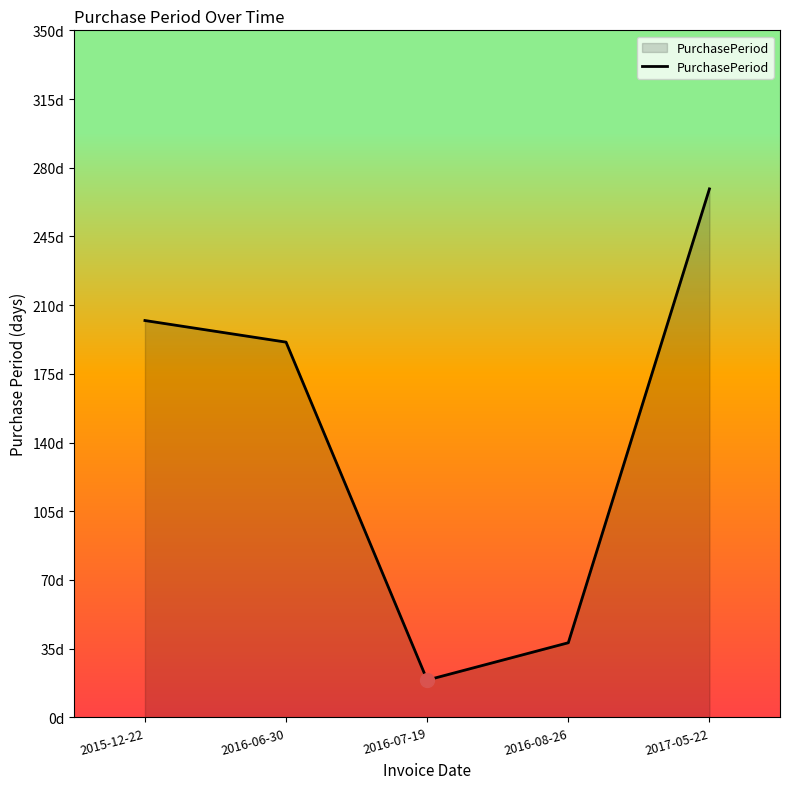

True or false: the data shows 19 at 2016-08-26.

False